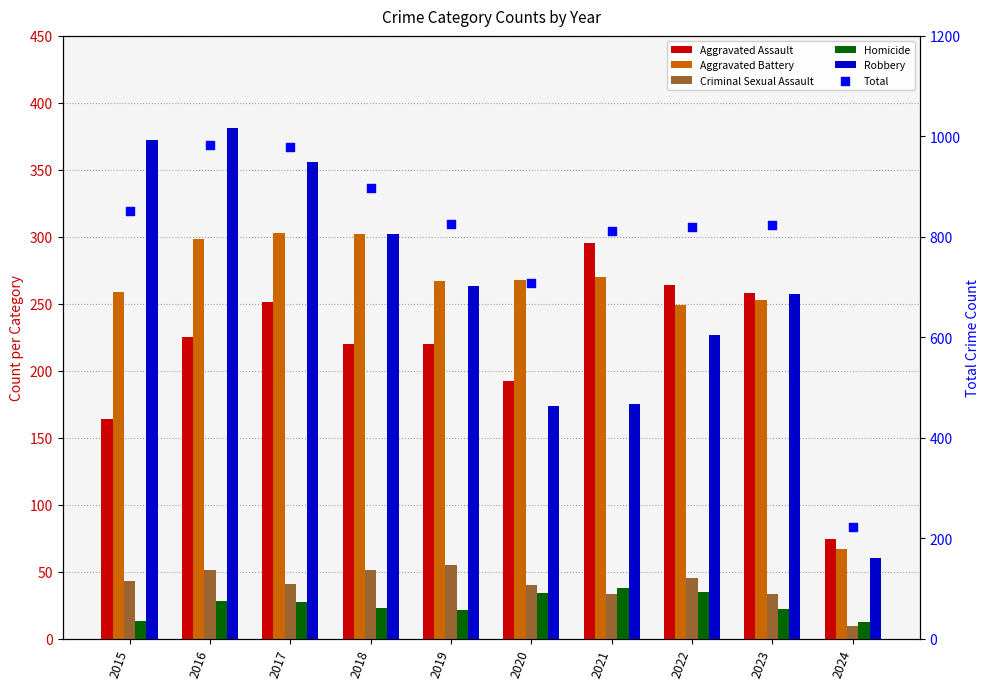

At how many categories does at least one series exceed 108?

10